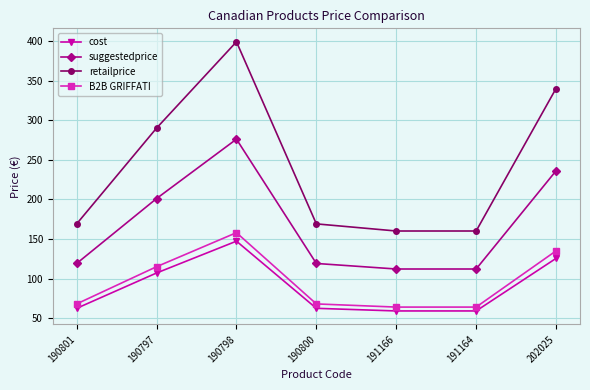

Reading left to right, extract all data points from this chart.

cost: 62.3	107.0	147.2	62.3	59.0	59.0	125.4
suggestedprice: 119.0	201.0	276.0	119.0	112.0	112.0	236.0
retailprice: 169.0	290.0	399.0	169.0	160.0	160.0	340.0
B2B GRIFFATI: 67.9	114.9	157.9	67.9	63.9	63.9	134.9